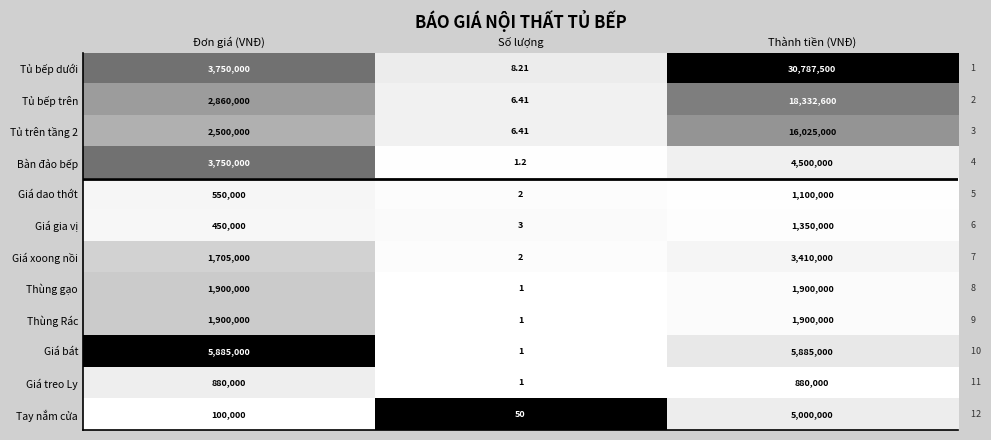

Rank the categories by Tủ trên tầng 2 value from lowest to highest.

Số lượng, Đơn giá (VNĐ), Thành tiền (VNĐ)